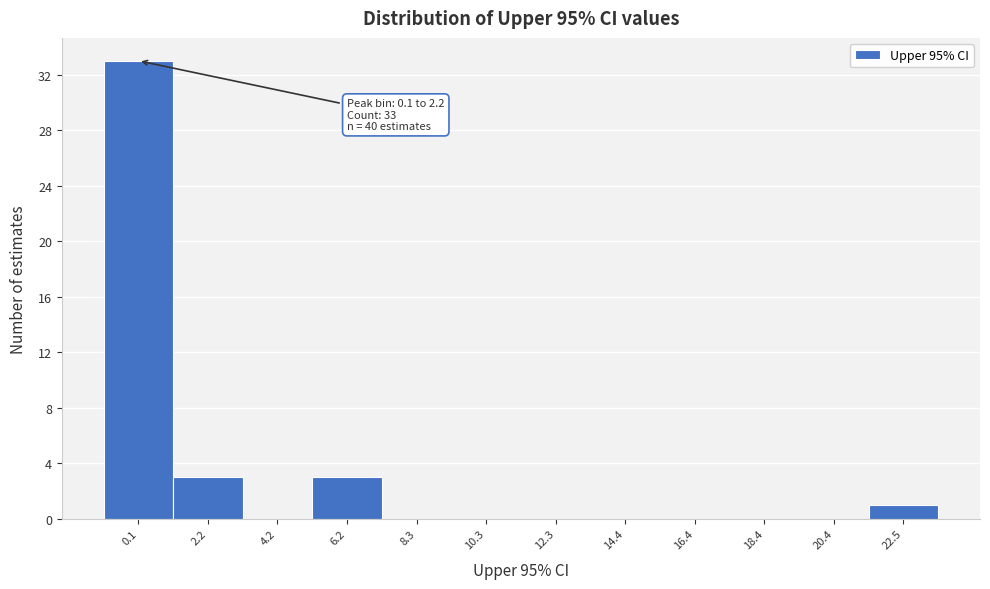

Reading left to right, transcribe all the data shown in this chart.

0.1=33	2.2=3	4.2=0	6.2=3	8.3=0	10.3=0	12.3=0	14.4=0	16.4=0	18.4=0	20.4=0	22.5=1